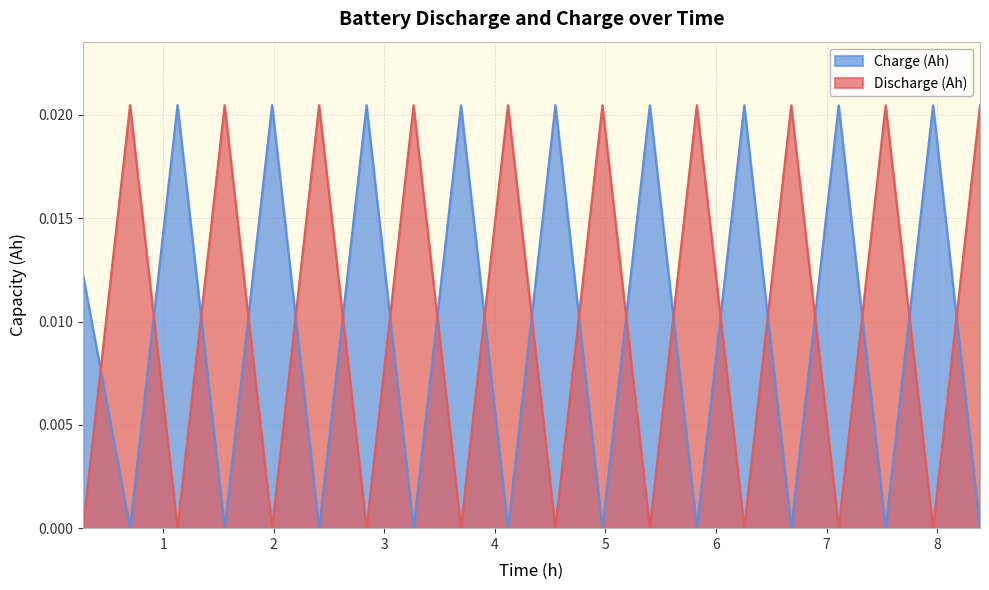

Does the chart display data point markers on the line(s)?

No